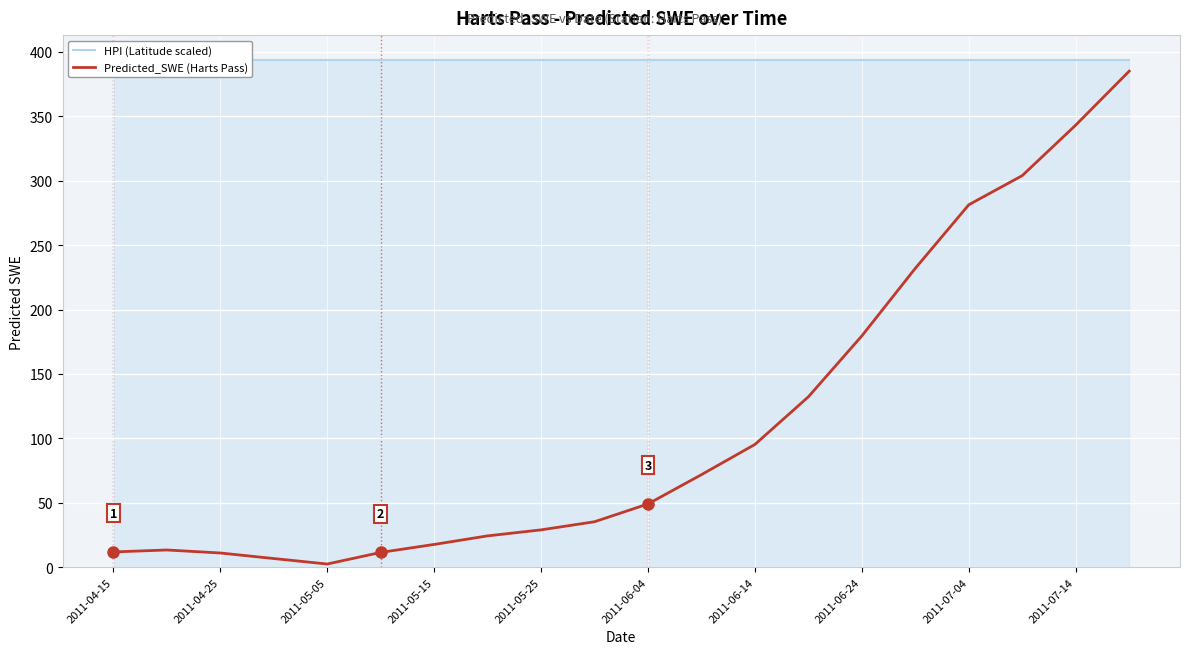

What is the maximum value for Predicted_SWE (Harts Pass)?

385.0